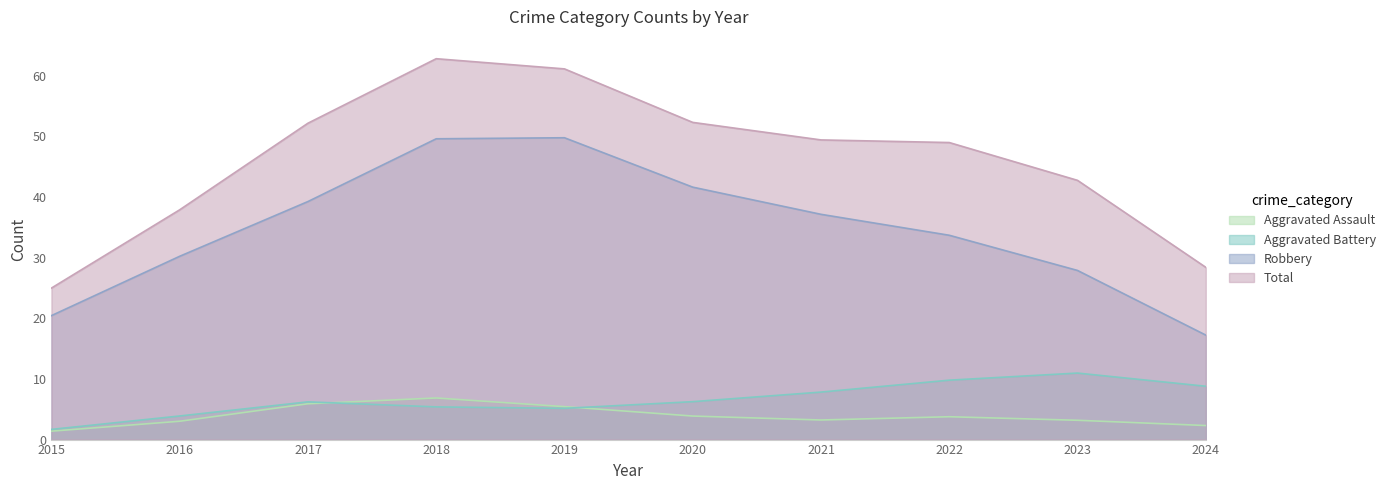

Which series has the largest total across all categories?

Total